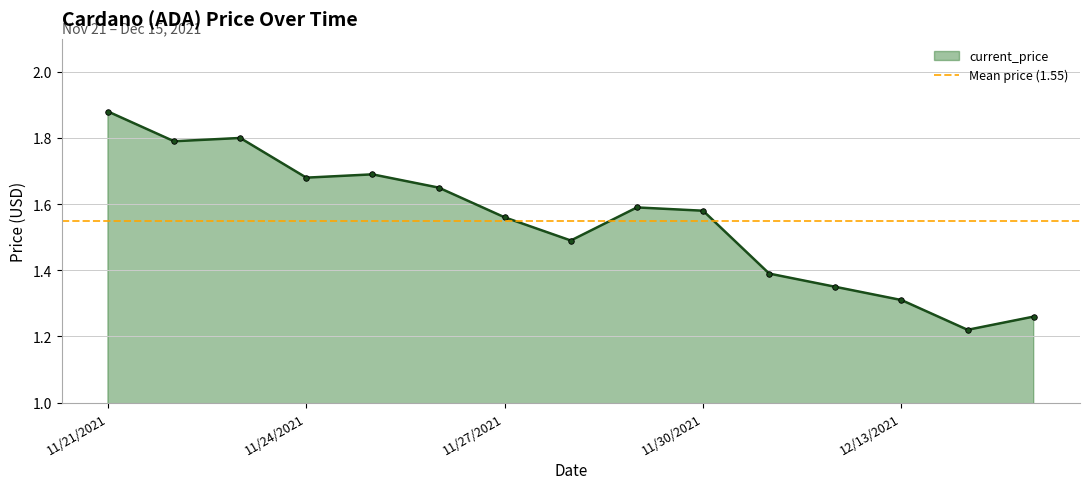

What is the value of the 10th point from the left?

1.6